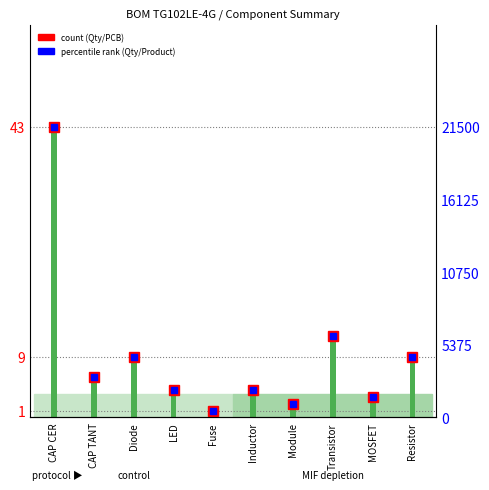

What is the maximum value for total qty (Qty/Product)?

21500